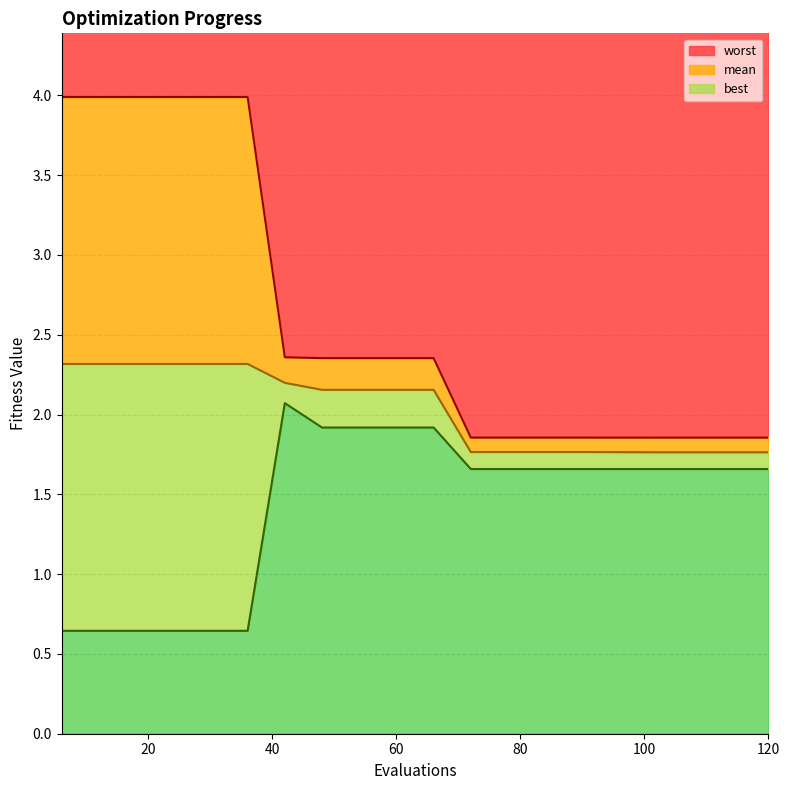

What is the sum of all worst values?

52.4